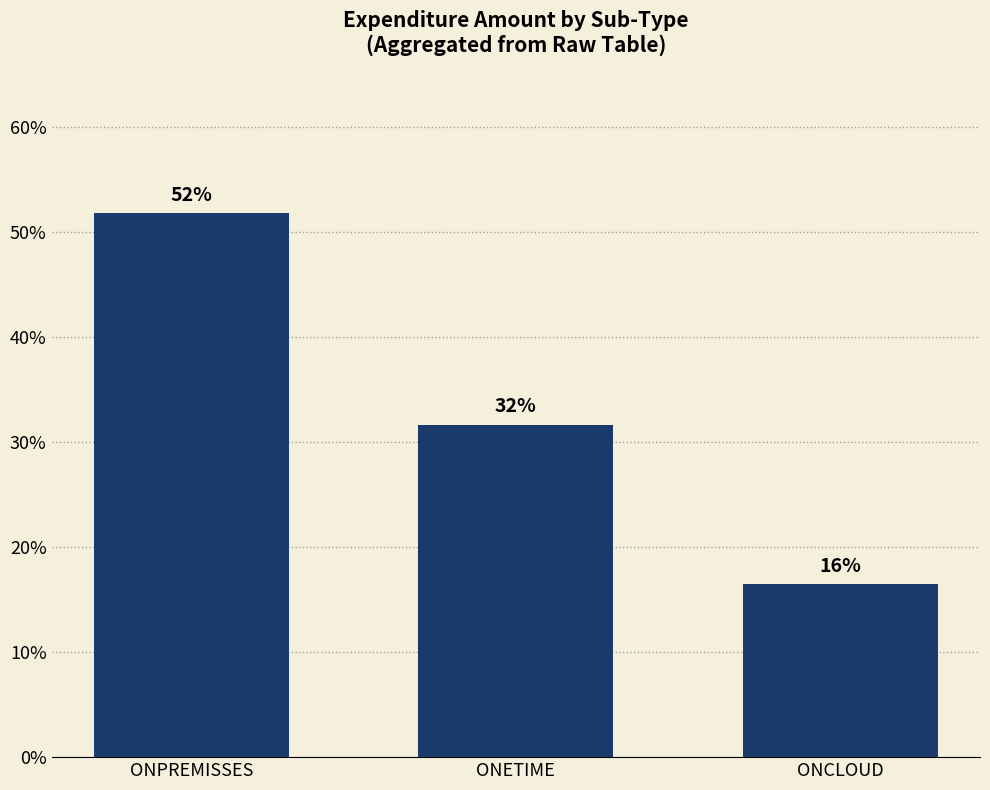

What is the difference between the values at ONPREMISSES and ONCLOUD?

35.4